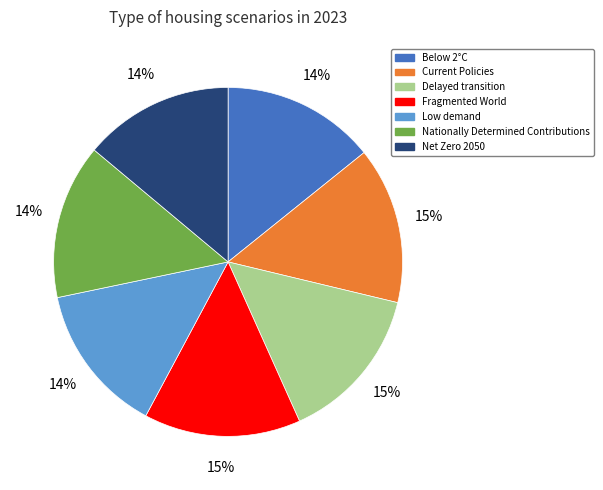

To the nearest percent, what is the average slice percentage?

14%